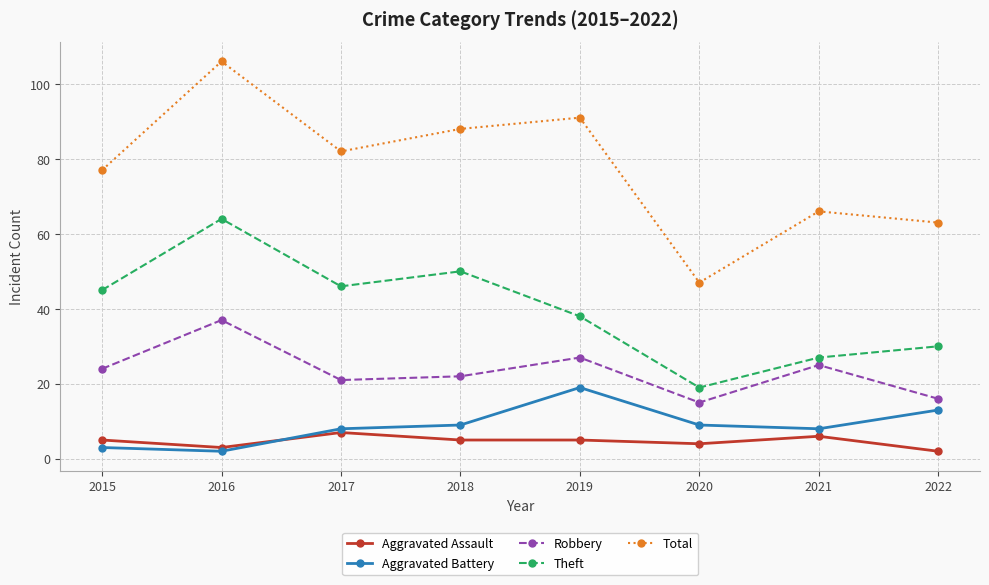

Between 2017 and 2020, which series saw the biggest shift?

Total